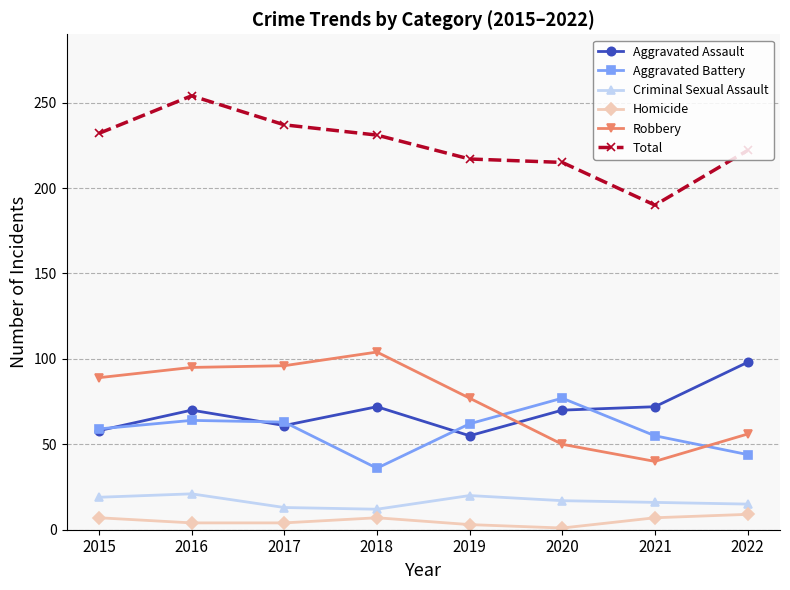

At which category does the chart reach its peak across all series?

2016